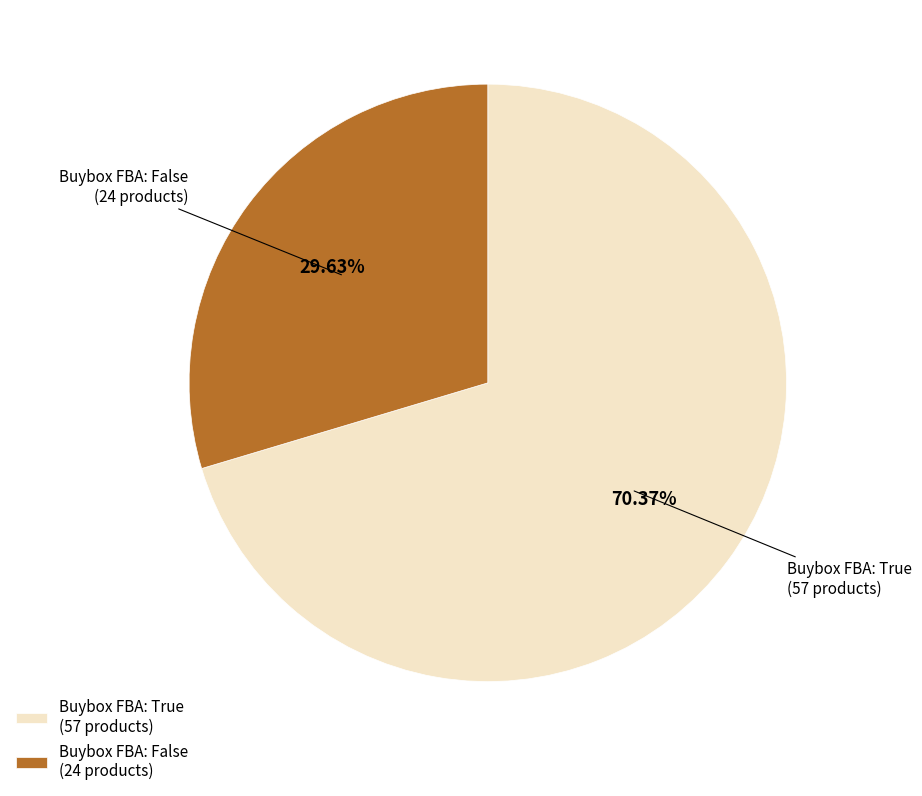

Which has a higher value, Buybox FBA: False (24 products) or Buybox FBA: True (57 products)?

Buybox FBA: True (57 products)